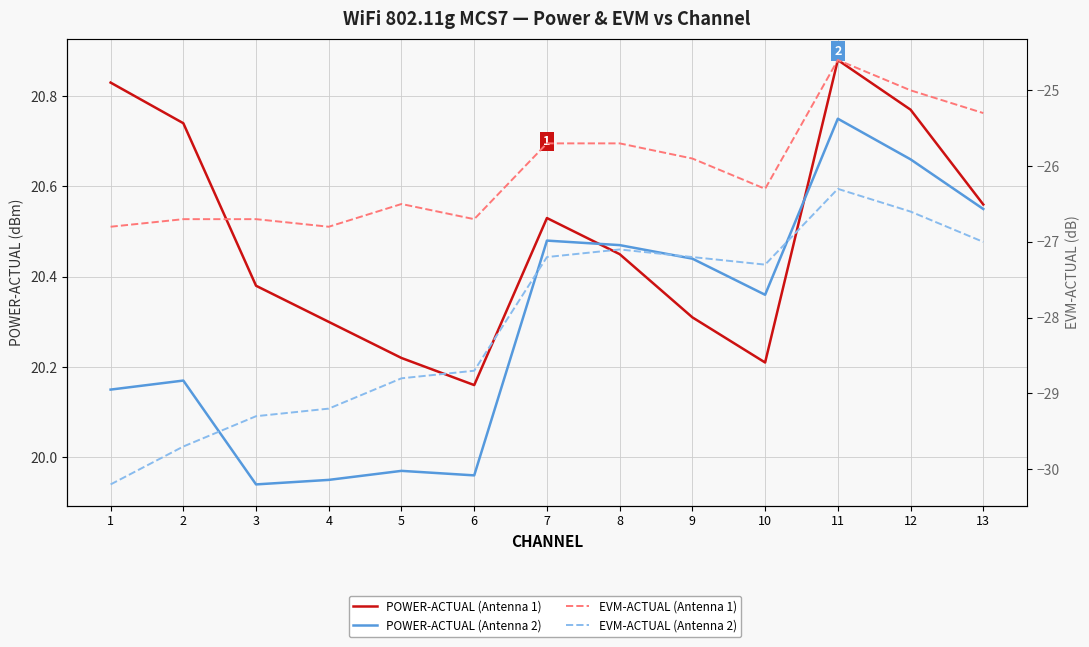

Where is the first local maximum for EVM-ACTUAL (Antenna 2)?

8